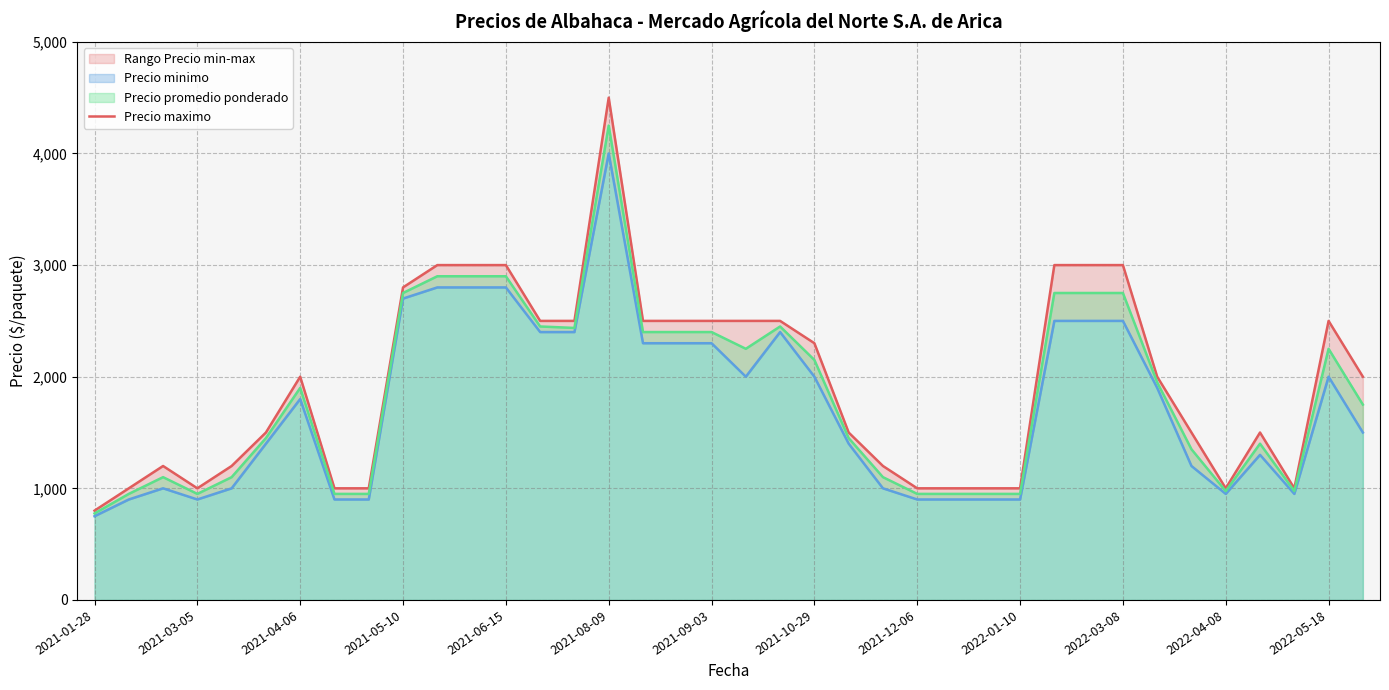

How many data points are above 2000?

17